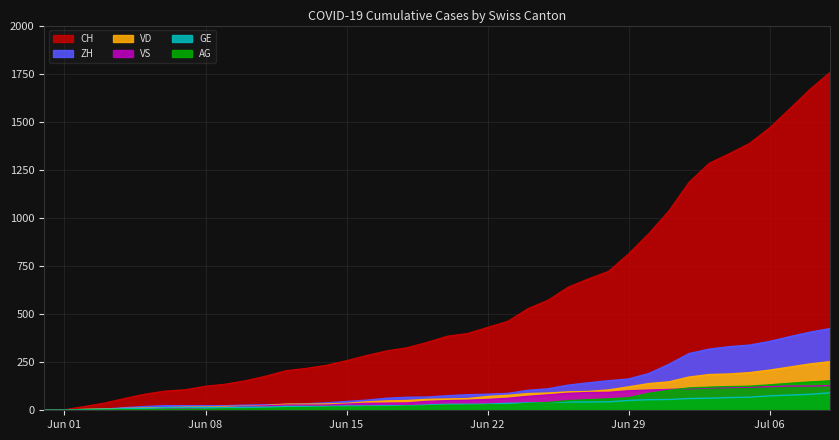

True or false: GE has more than 1 points higher than both neighbors.

False